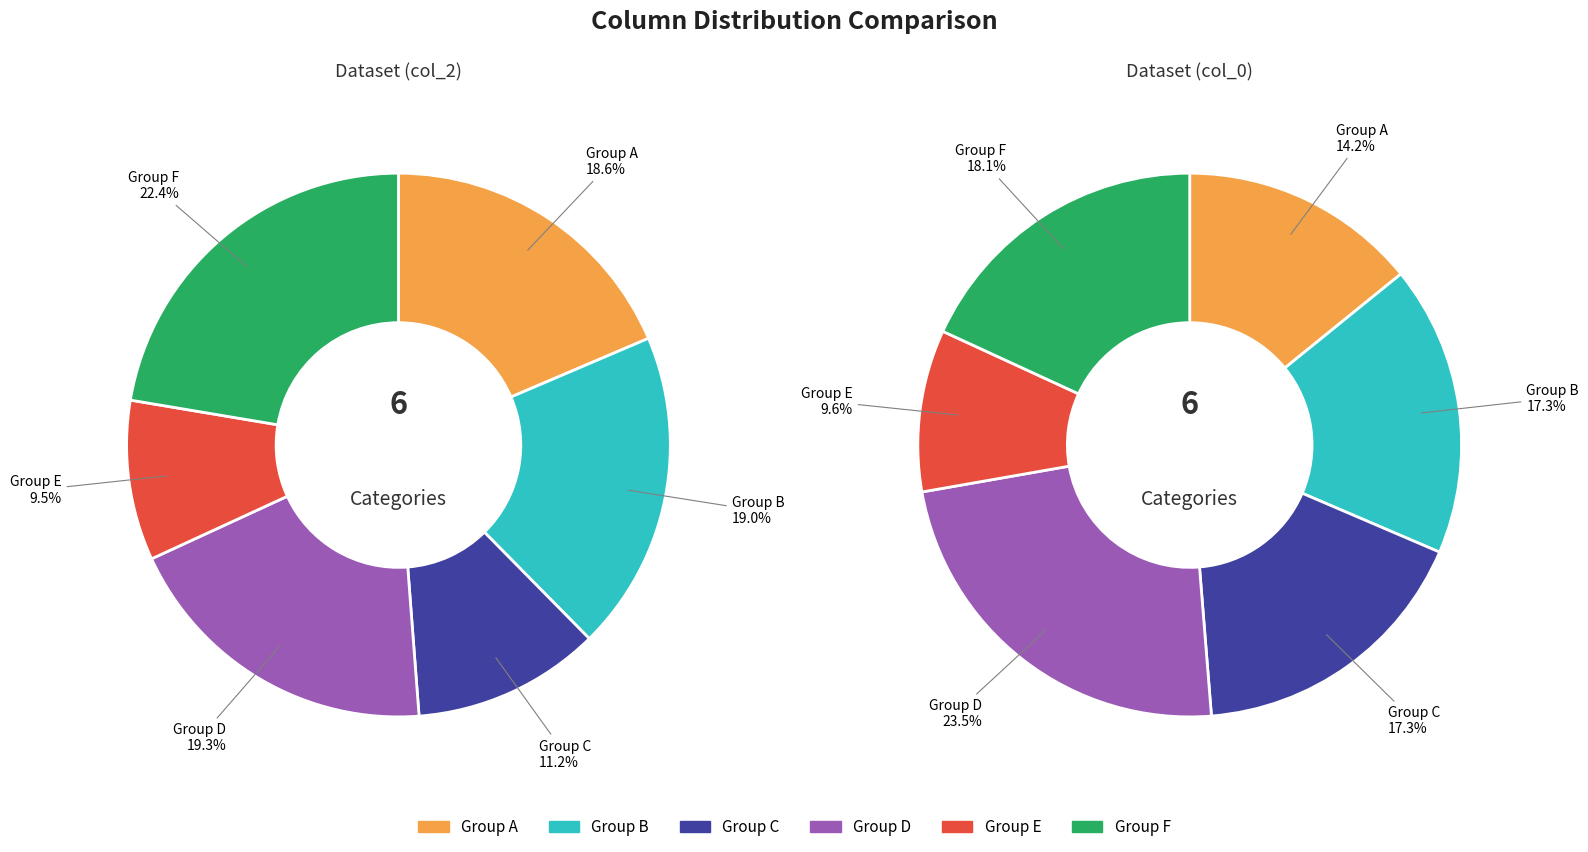

Between 6 and 3, which is larger?

6